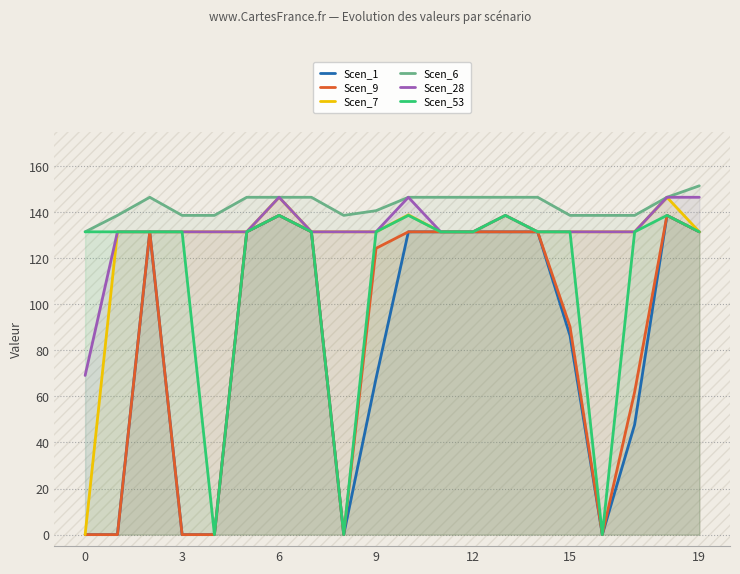

How many interior local peaks does the Scen_9 series have?

3